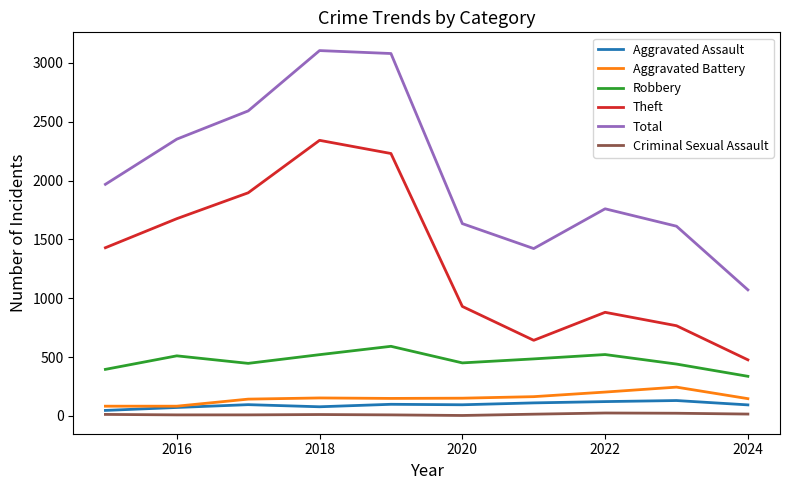

What is the average value of the Theft series?

1327